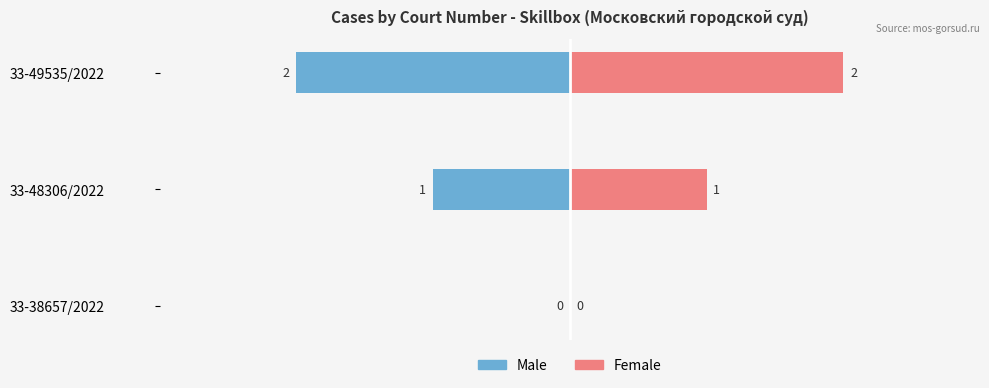

True or false: Female has a value of 4 at 33-49535/2022.

False